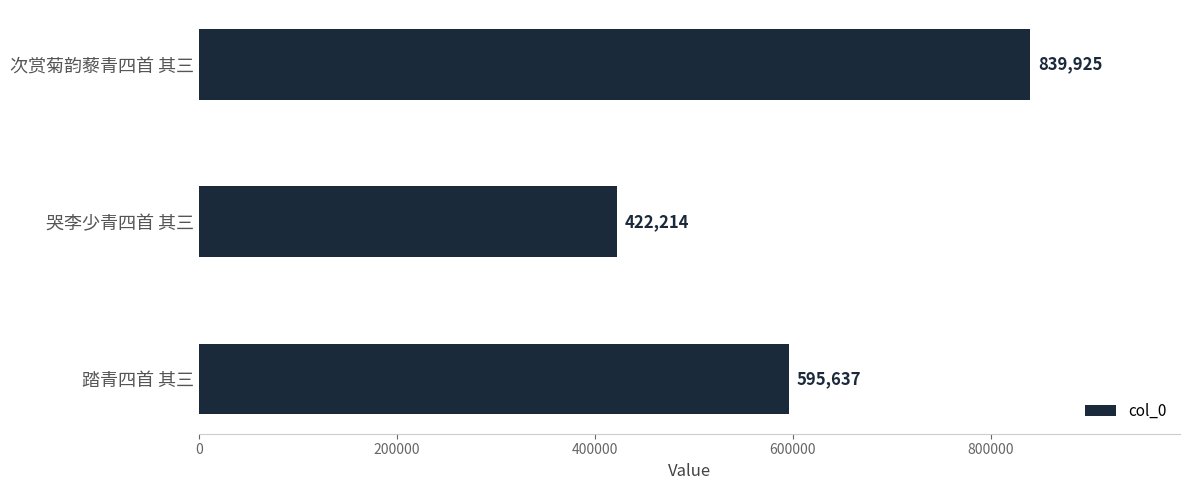

What is the difference between the values at 次赏菊韵藜青四首 其三 and 哭李少青四首 其三?

417711